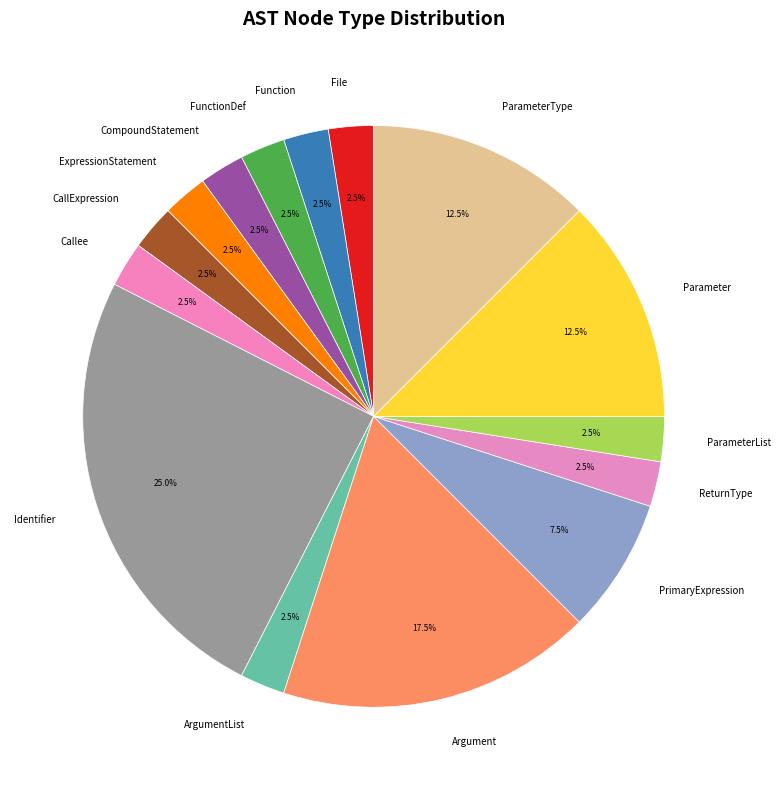

Which category has the biggest portion of the pie?

Identifier